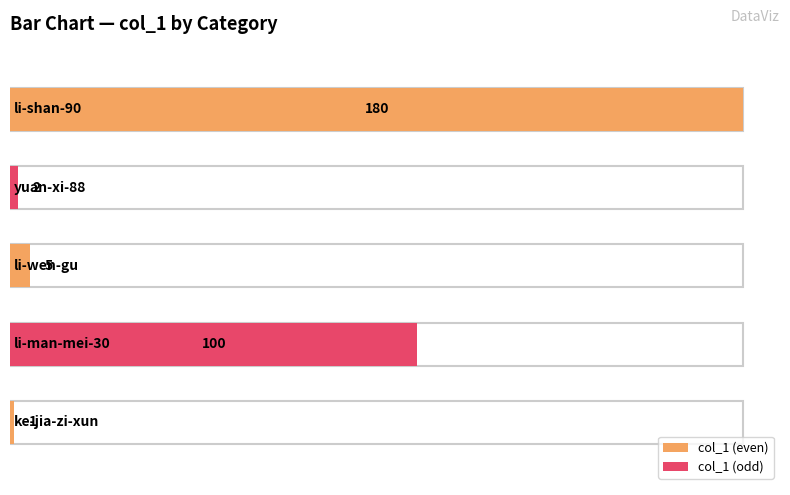

What is the difference between the maximum and second lowest values?

178